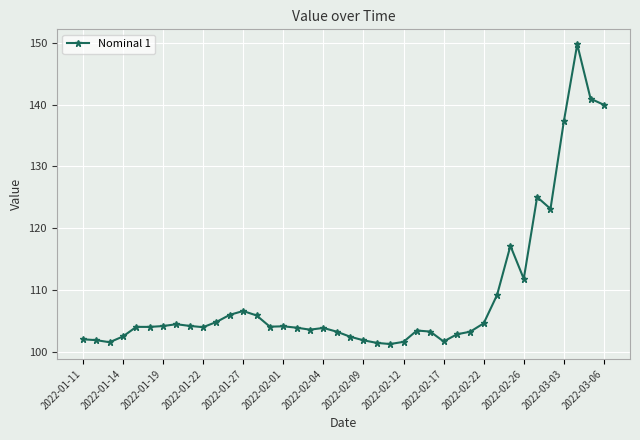

What is the difference between the maximum and second lowest values?

48.3